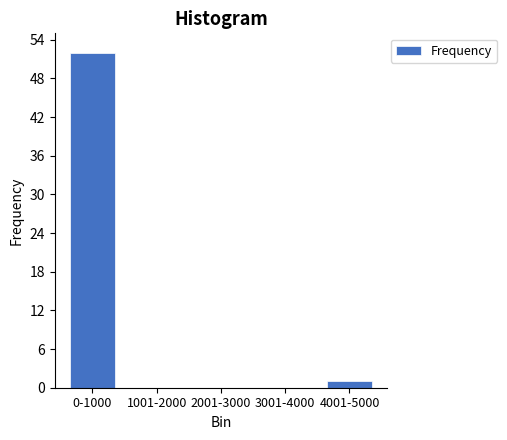

Reading right to left, extract all data points from this chart.

4001-5000=1	3001-4000=0	2001-3000=0	1001-2000=0	0-1000=52